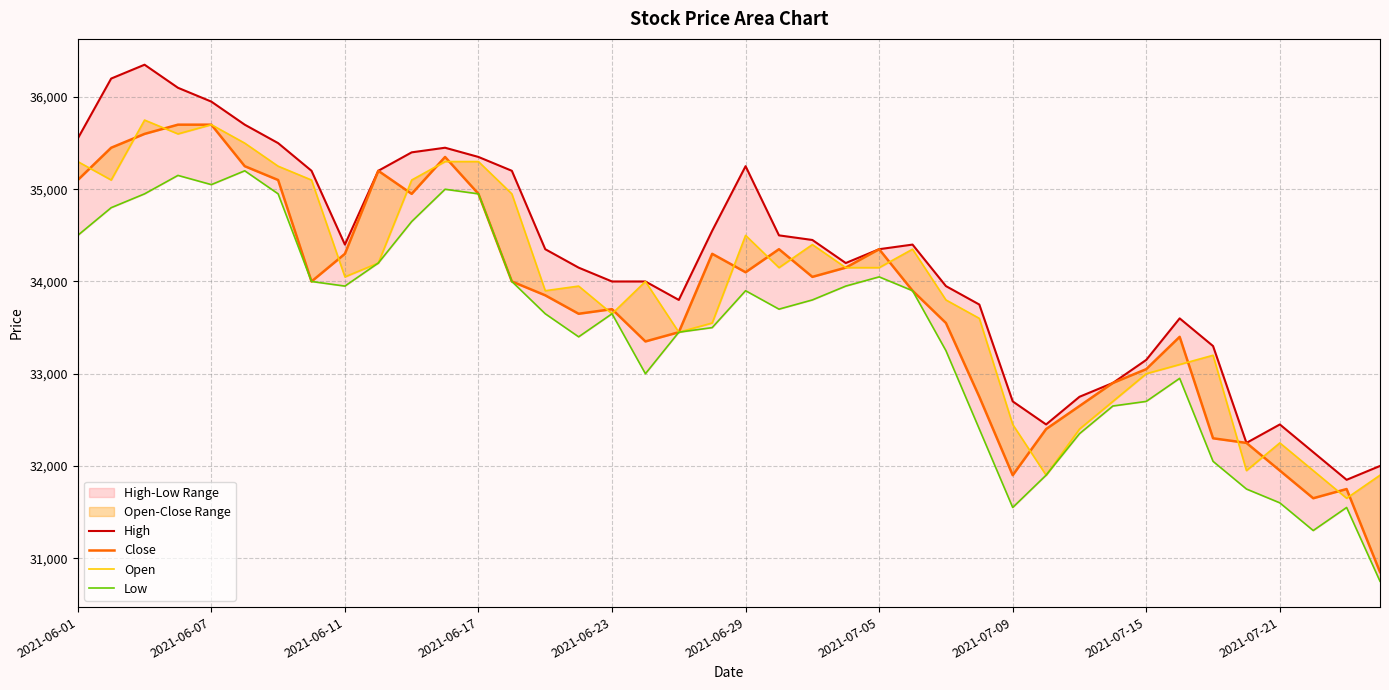

Is the value of High at 2021-07-05 greater than the value of Close at 22?

Yes